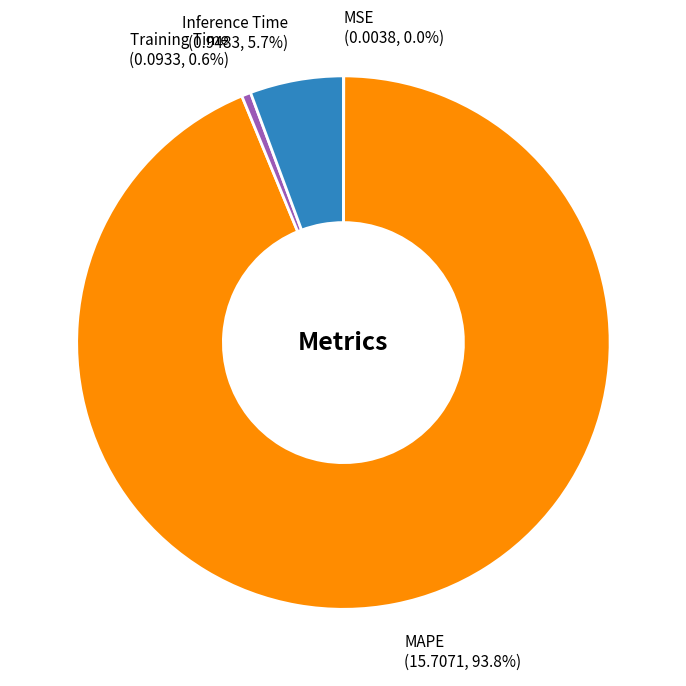

What is the largest slice in the pie chart?

MAPE